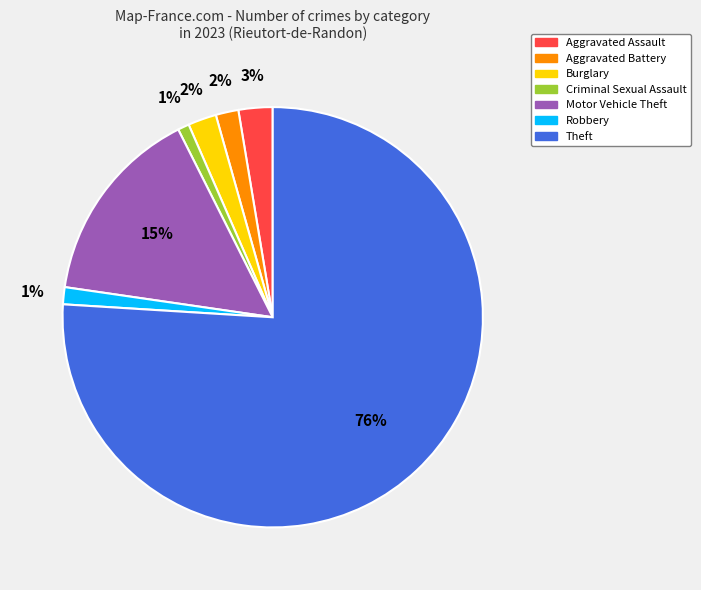

Which slice is the largest?

Theft